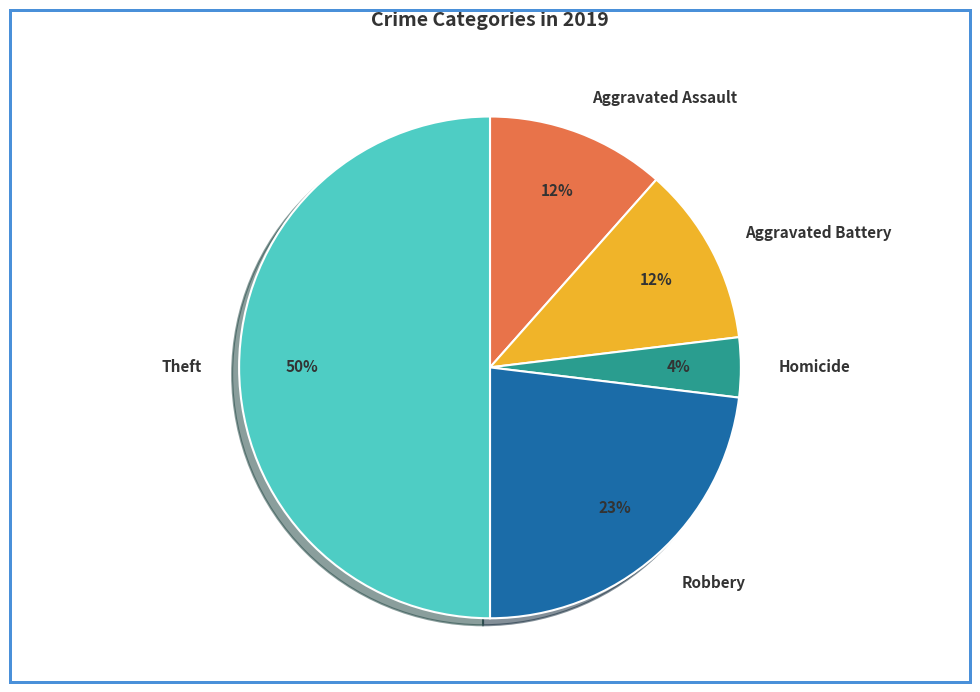

How many slices are in this pie chart?

5